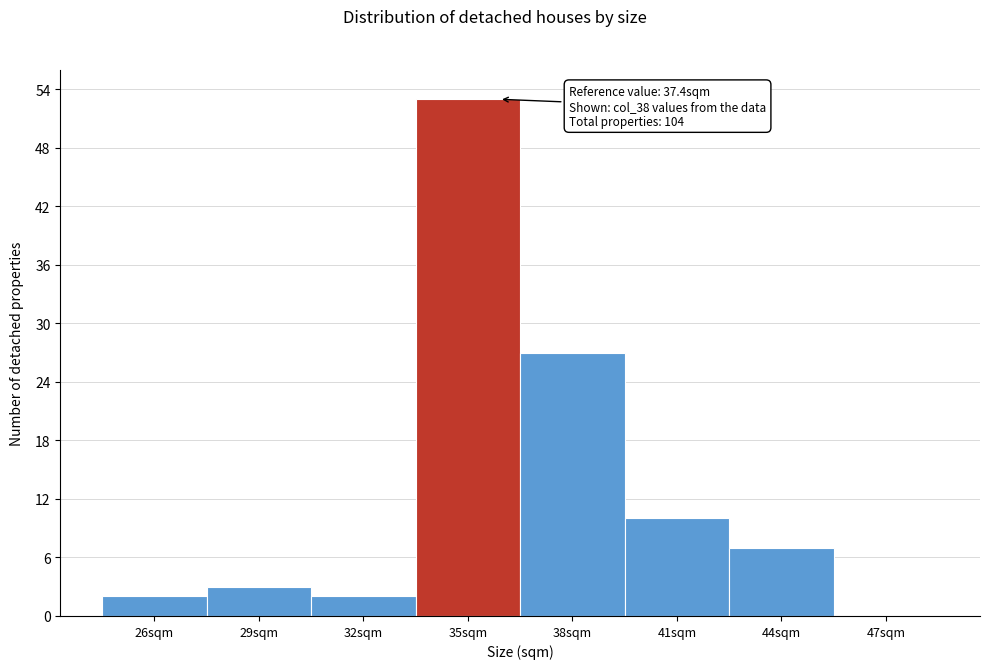

Reading left to right, extract all data points from this chart.

26sqm=2	29sqm=3	32sqm=2	35sqm=53	38sqm=27	41sqm=10	44sqm=7	47sqm=0